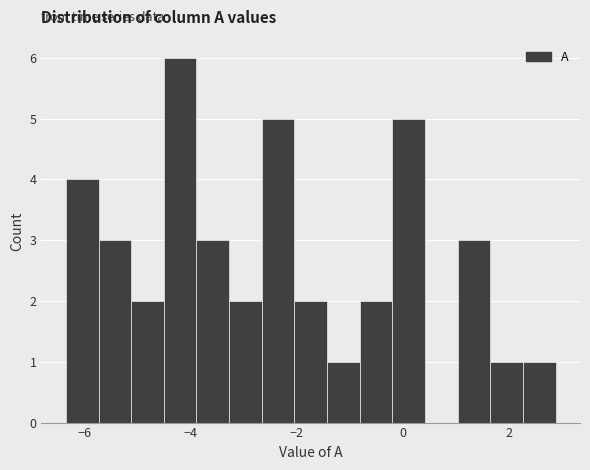

Around what value on the x-axis is the tallest bar? Give the approximate position of its centre, as read against the axis.

-4.2